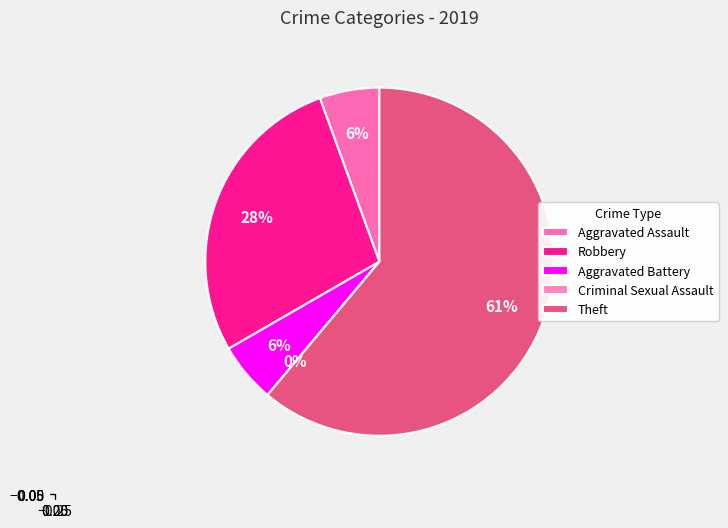

Combined, do Theft and Criminal Sexual Assault account for over 50%?

Yes